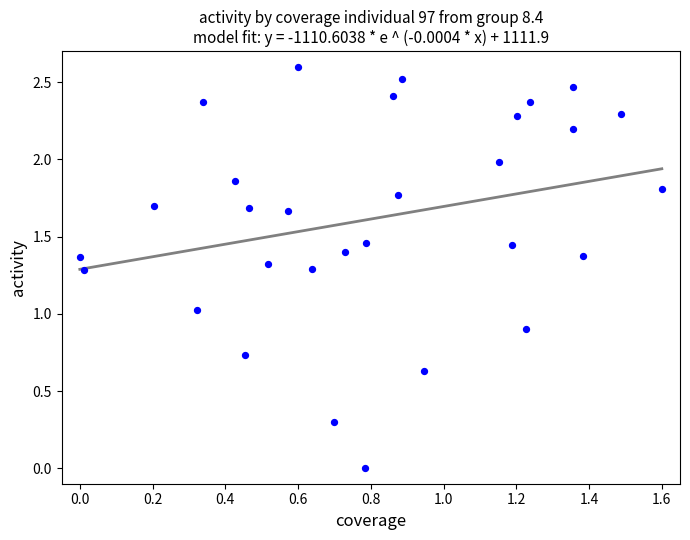

What is the range of X values (max minus min)?

1.6